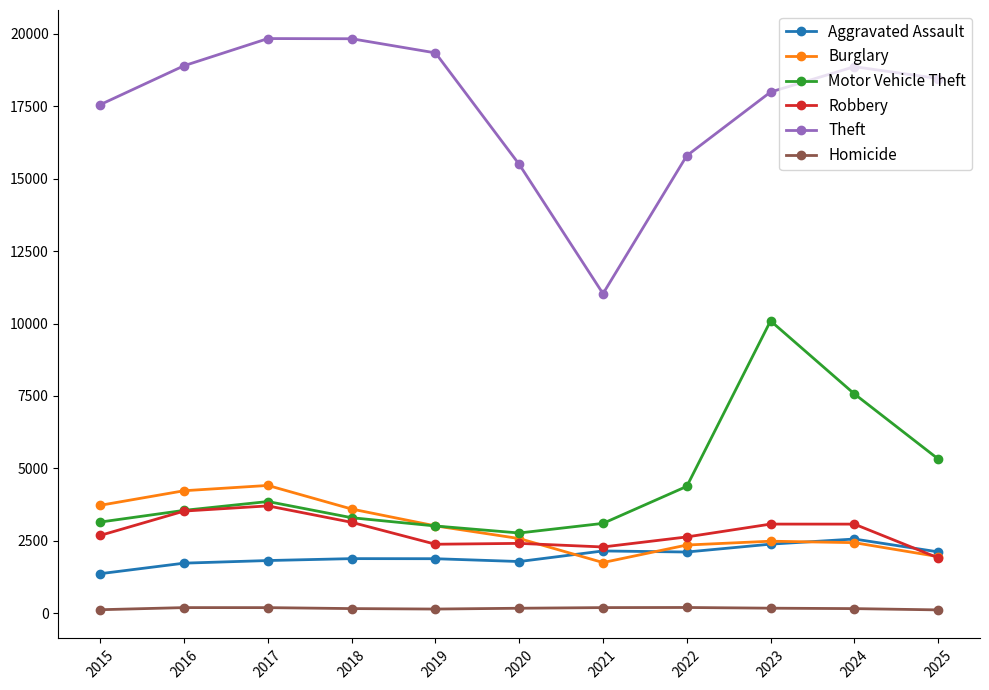

Which series has the largest total across all categories?

Theft